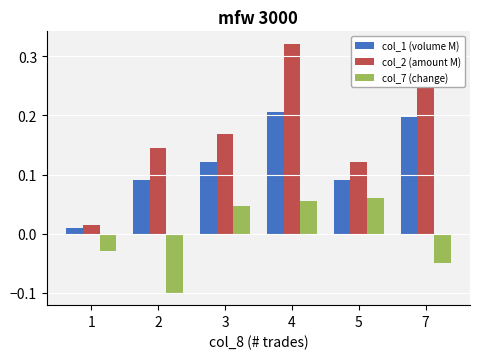

Rank the series by their average value, from lowest to highest.

col_7 (change), col_1 (volume M), col_2 (amount M)